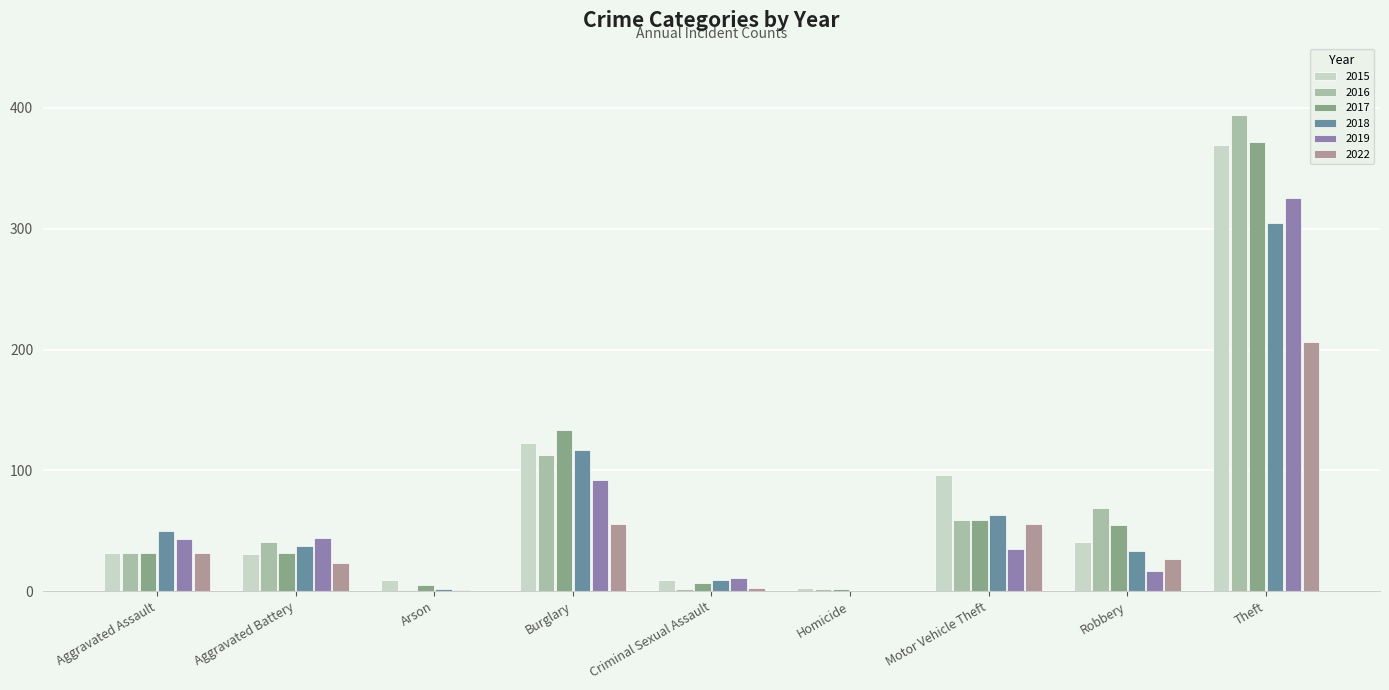

At which category is the sum across all series the highest?

Theft